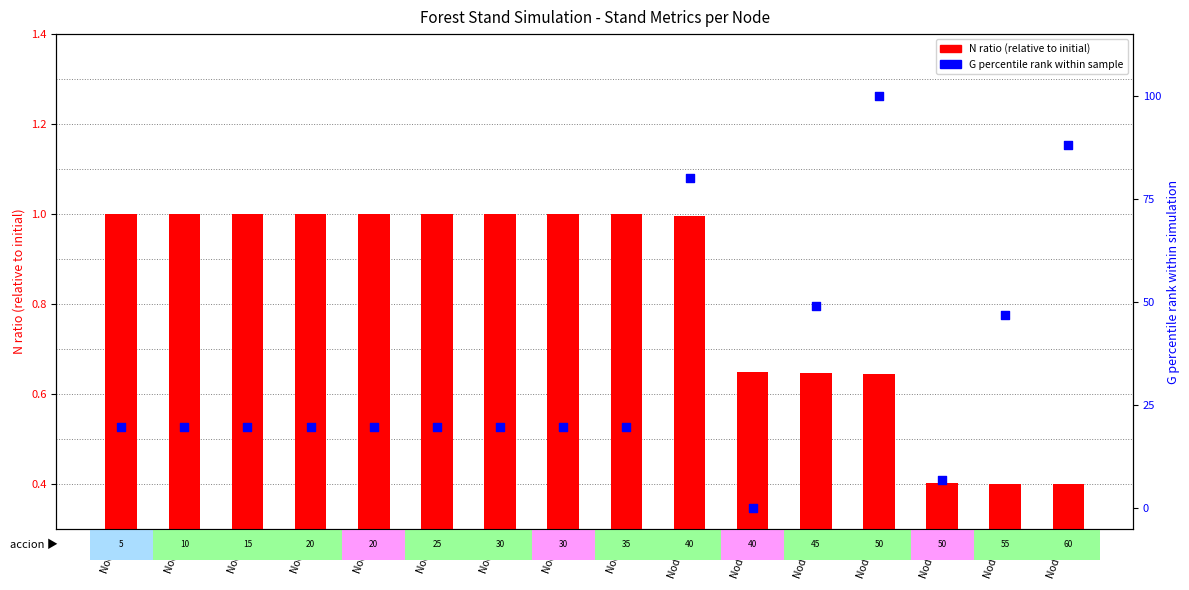

What are all the series names shown in the legend?

N ratio (relative to initial), G percentile rank